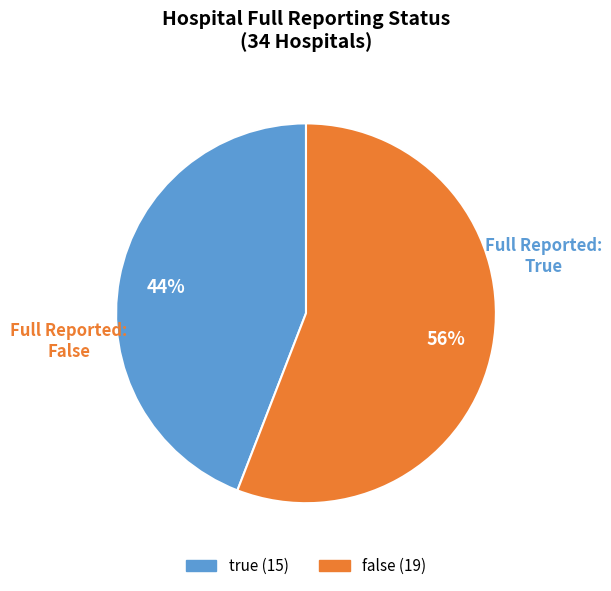

To the nearest percent, what portion does false represent?

56%